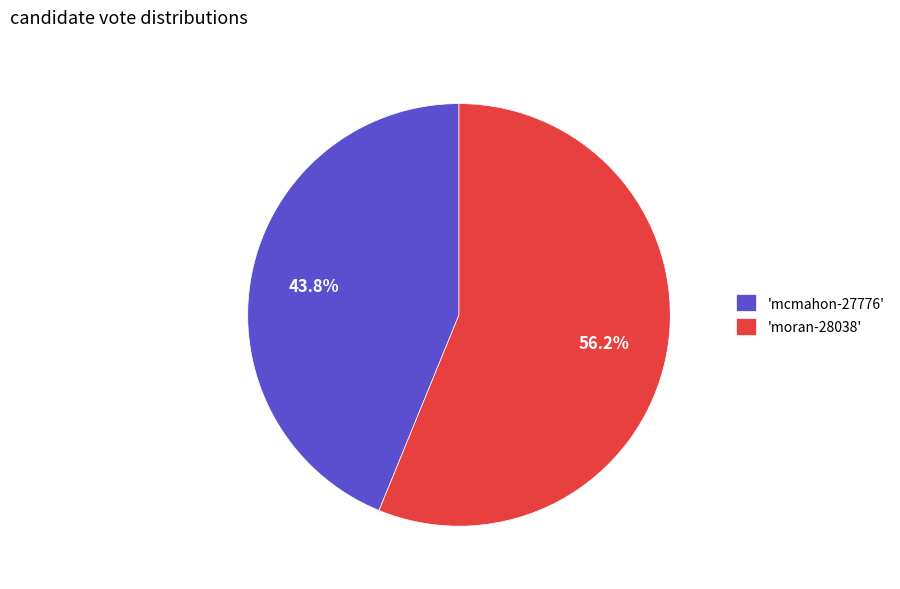

Rank the categories by value from lowest to highest.

'mcmahon-27776', 'moran-28038'